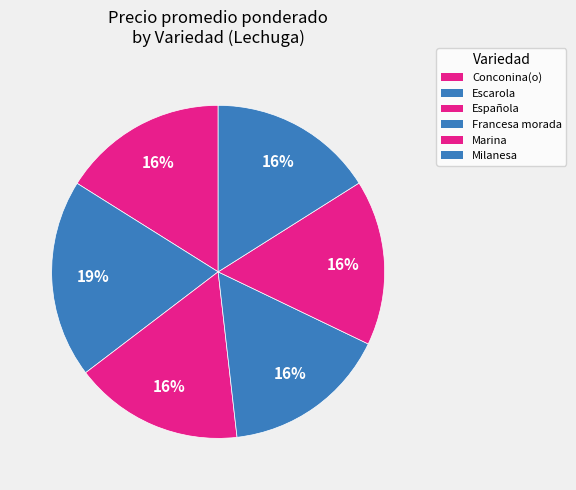

Count the number of slices in the pie.

6